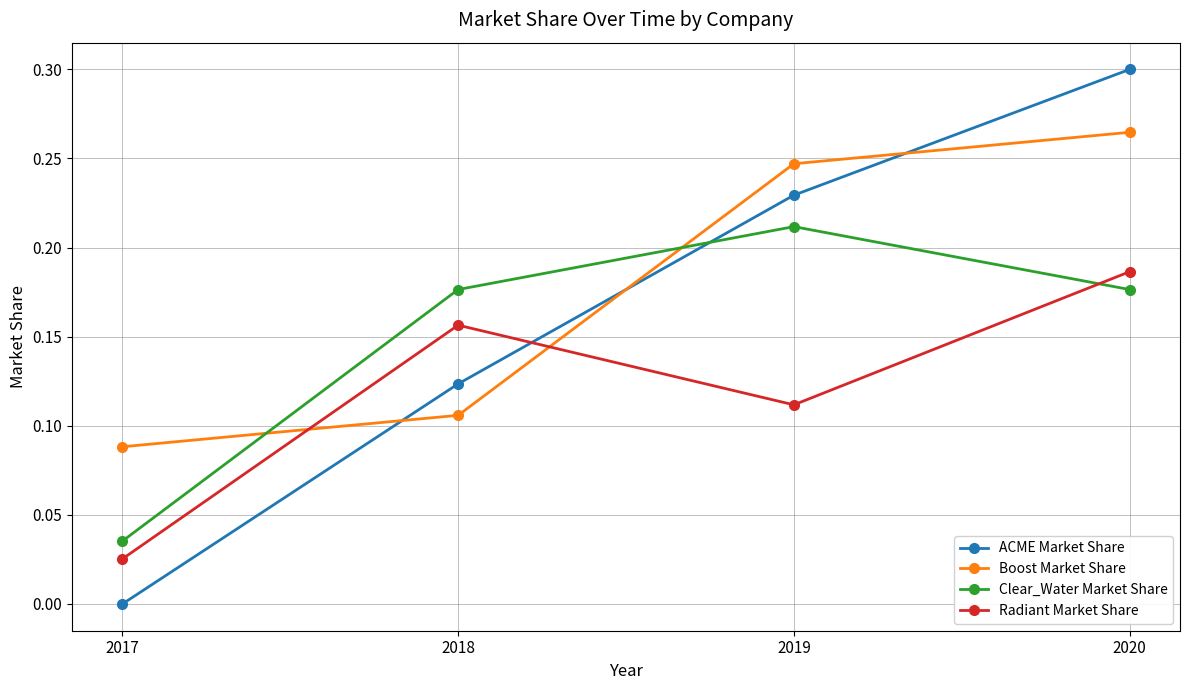

How many ACME Market Share values are between 0 and 1?

4